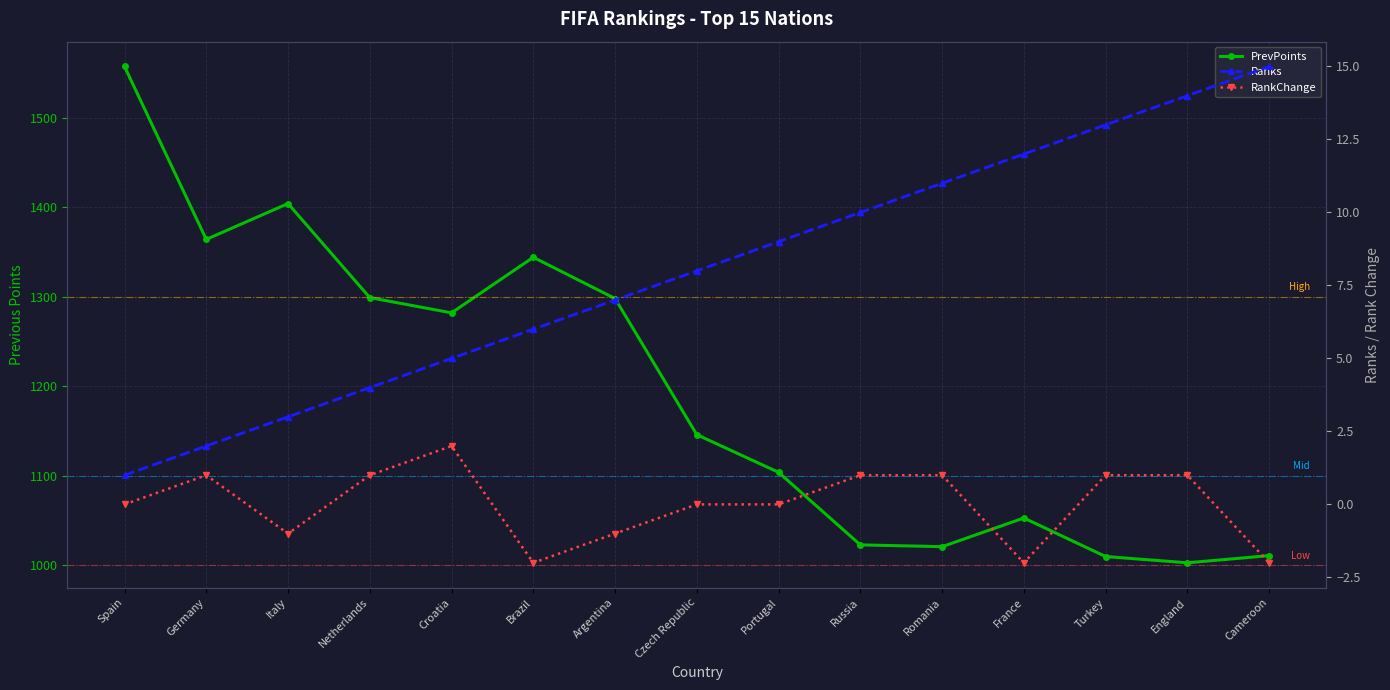

At which label does Ranks reach its minimum?

Spain